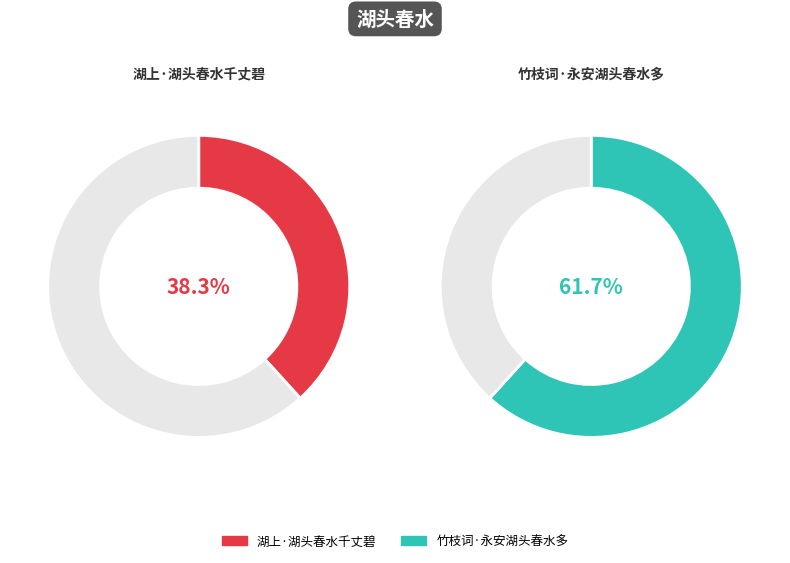

Is it true that 湖上·湖头春水千丈碧 is 38% of the pie?

True